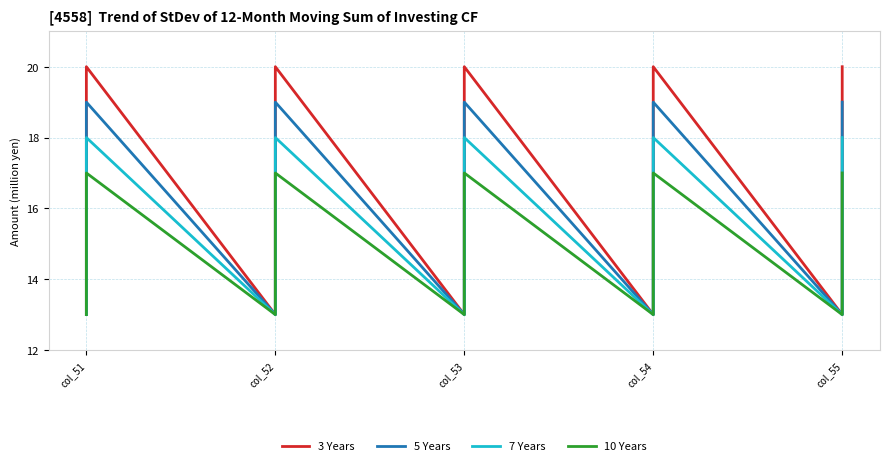

Rank the series by their maximum value, from highest to lowest.

3 Years, 5 Years, 7 Years, 10 Years